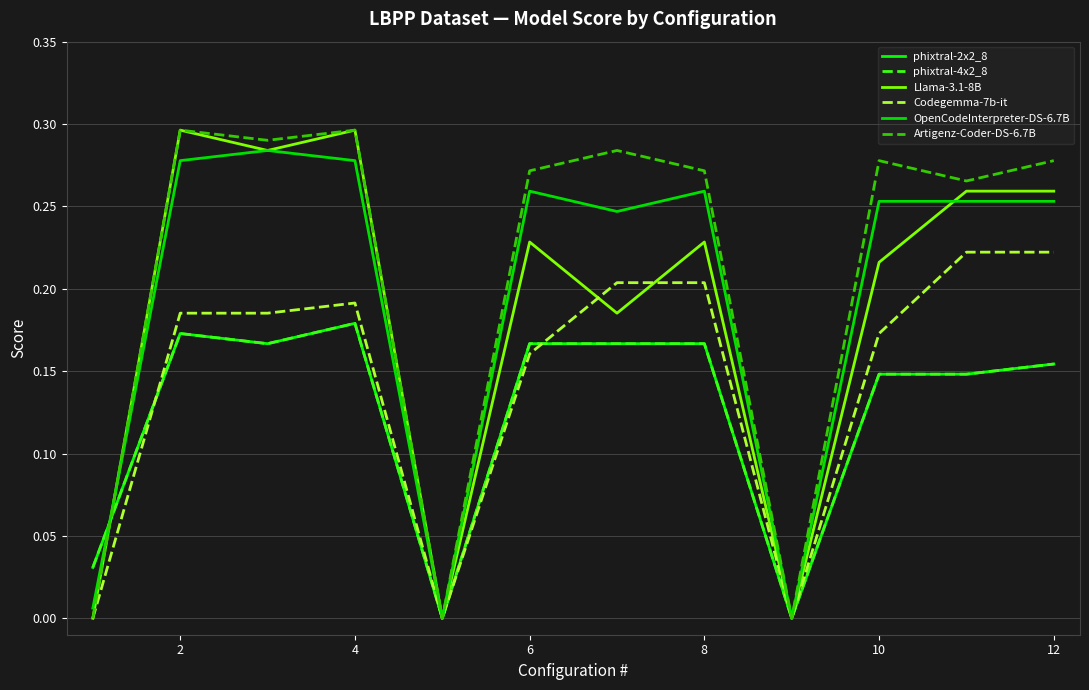

Which series has the largest total across all categories?

Artigenz-Coder-DS-6.7B